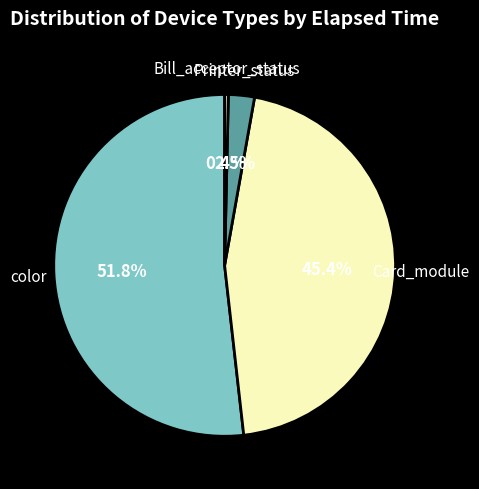

To the nearest percent, what is the average slice percentage?

25%